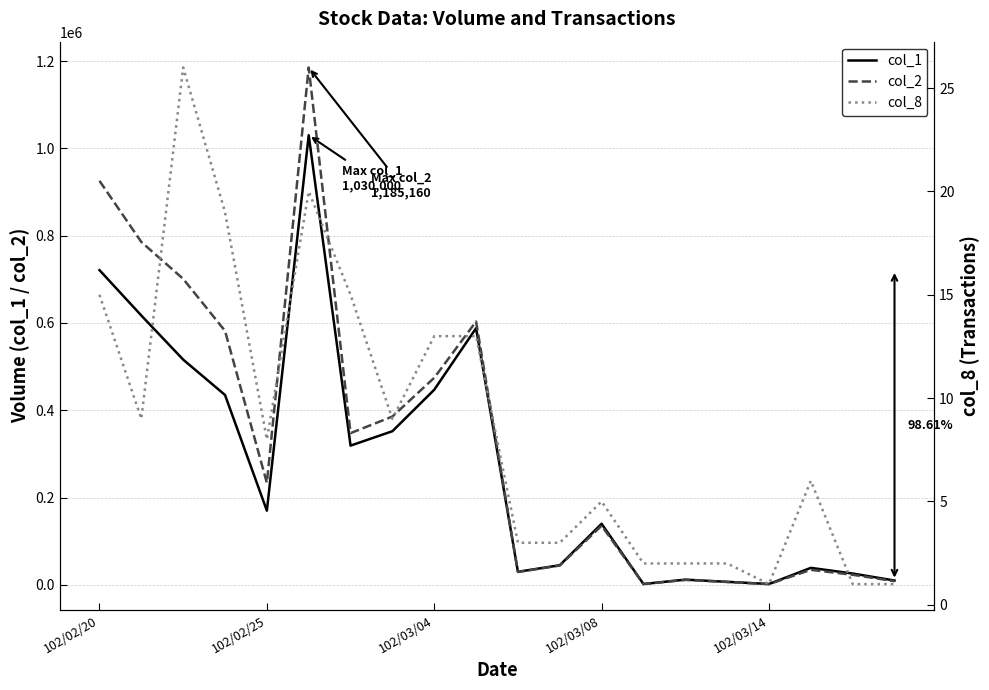

In col_1, how many points are higher than both neighbors (excluding endpoints)?

5